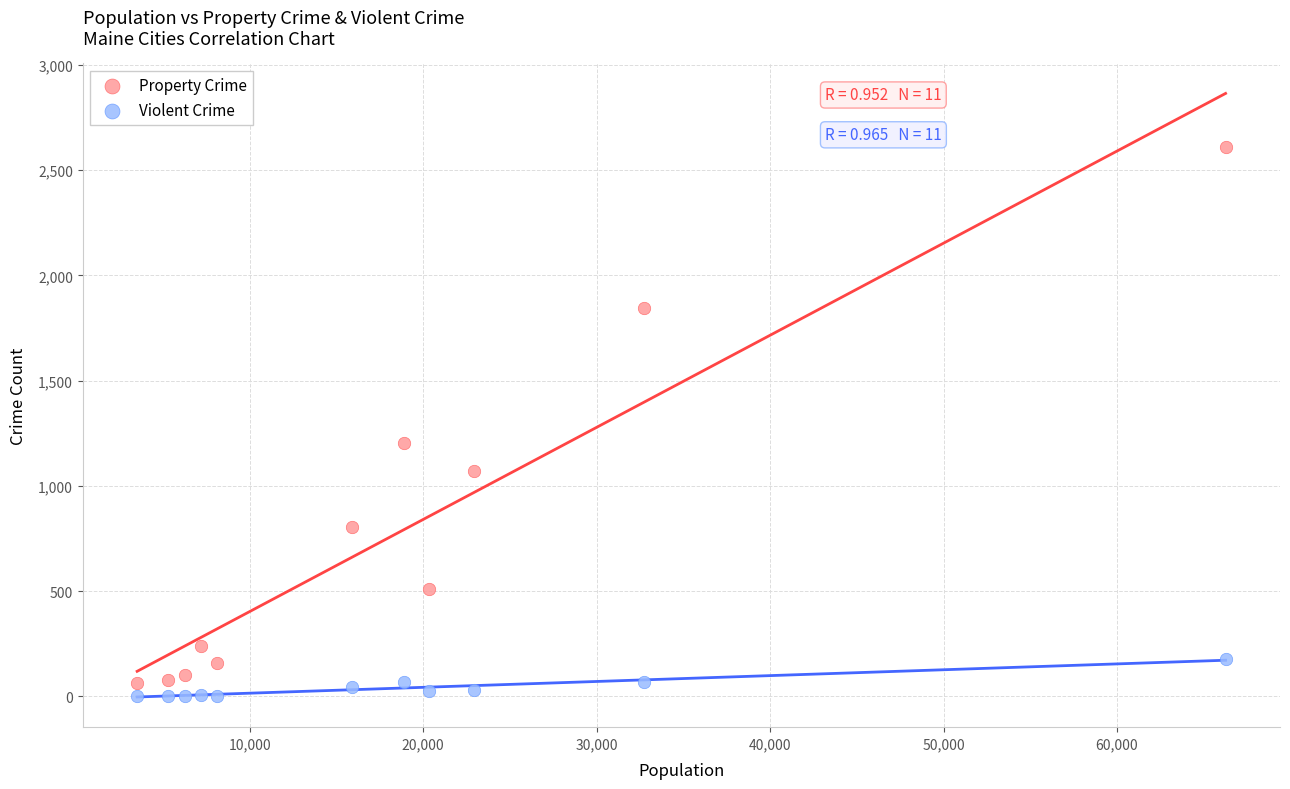

Which series has the largest Y range (max minus min)?

Property Crime